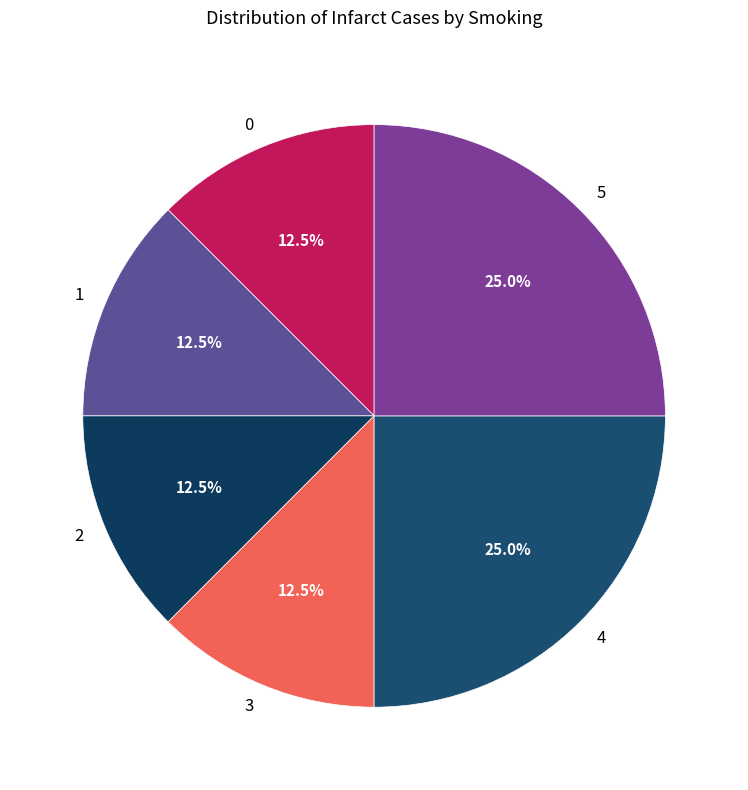

Does 3 account for over 50% of the chart?

No